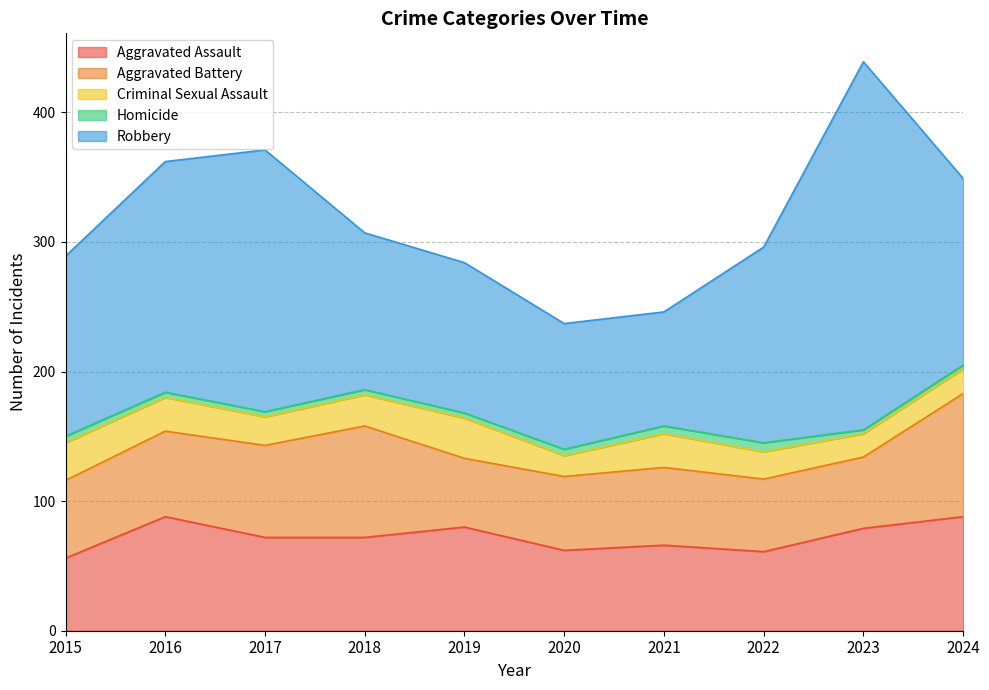

Where is the first local minimum for Criminal Sexual Assault?

2017